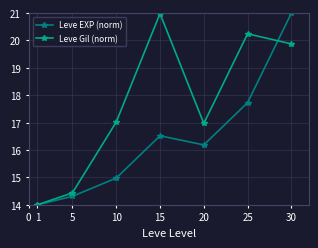

What value does the Leve Gil (norm) series have at 20?

17.0